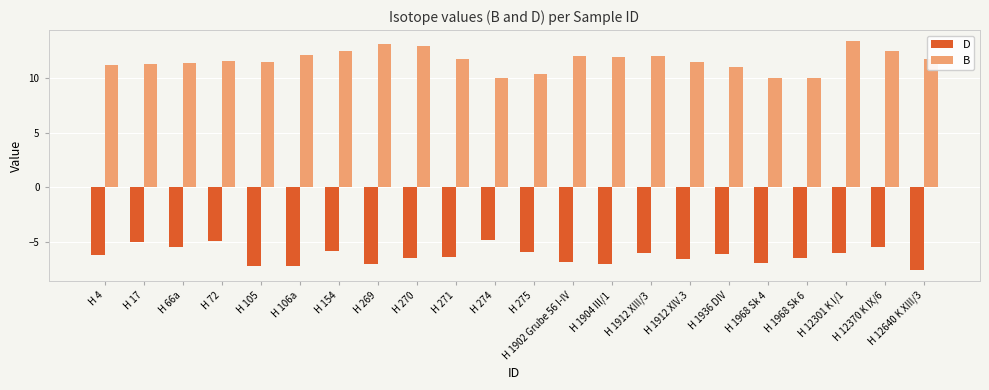

List the series in order of their overall mean, highest first.

B, D